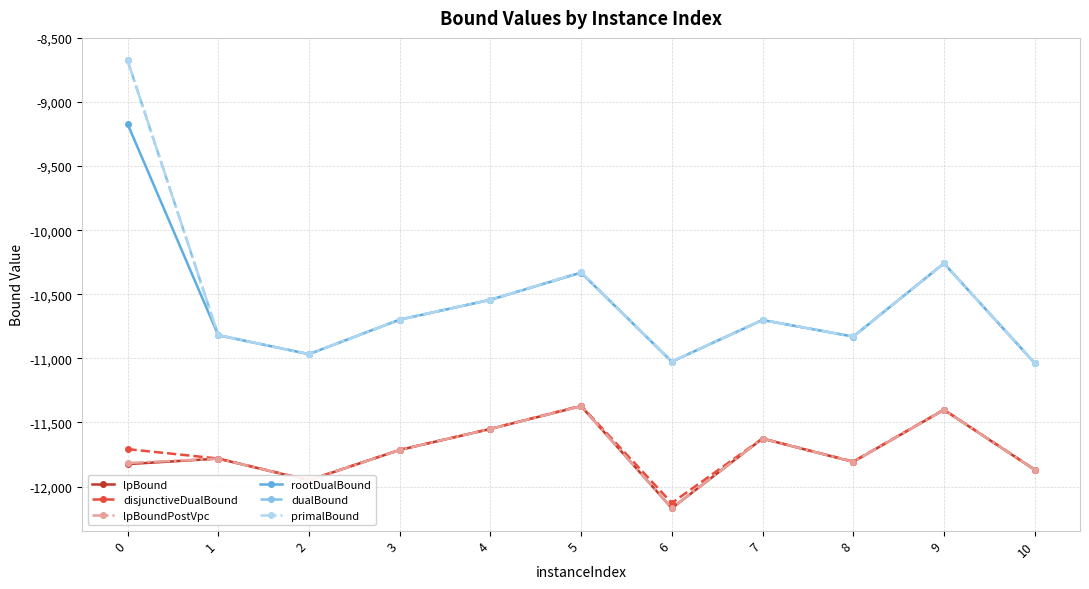

What is the lowest value of the dualBound series?

-11036.0